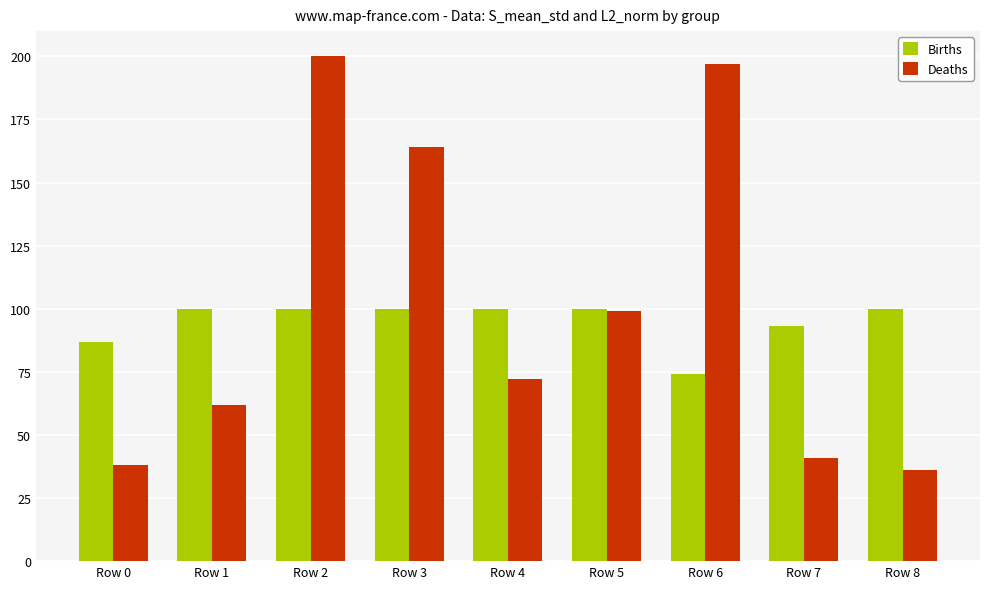

What is the value of the Deaths bar at the 9th from the left?

36